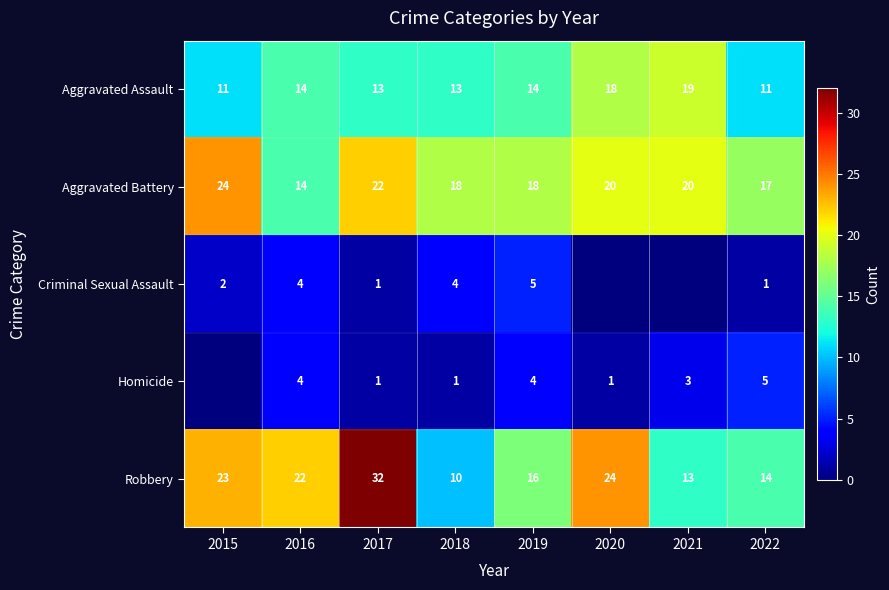

What is the spread (max minus min) of values at 2016?

18